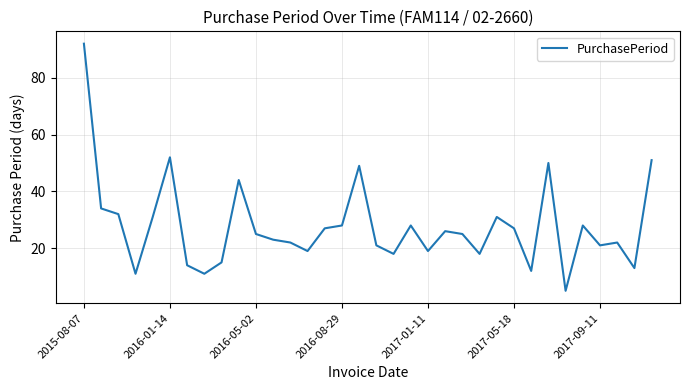

What is the difference between the maximum and minimum values?

87